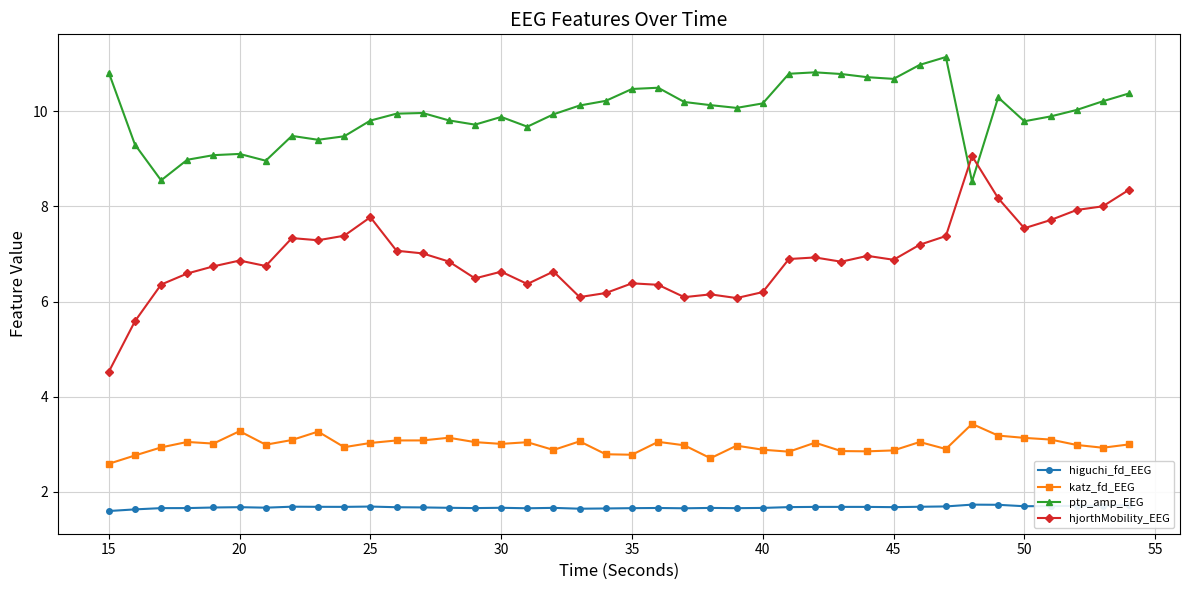

True or false: katz_fd_EEG has more than 0 interior local peaks.

True